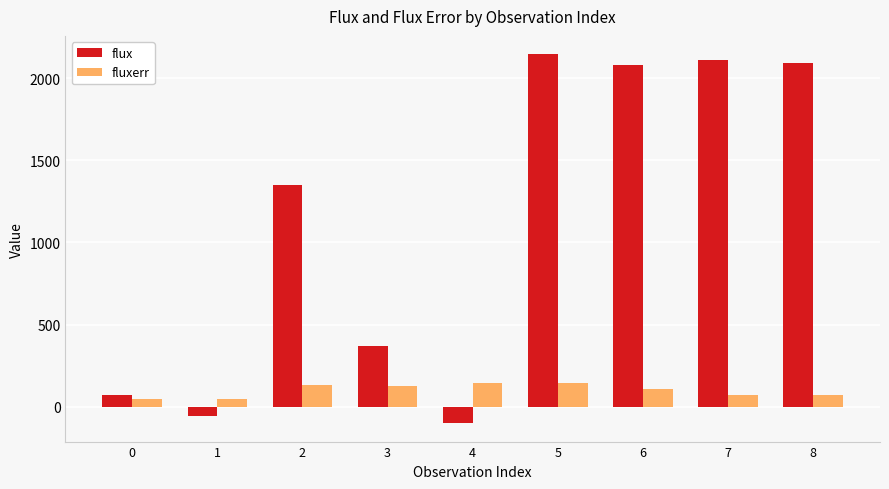

What is the difference between the flux values at 2 and 0?

1278.8